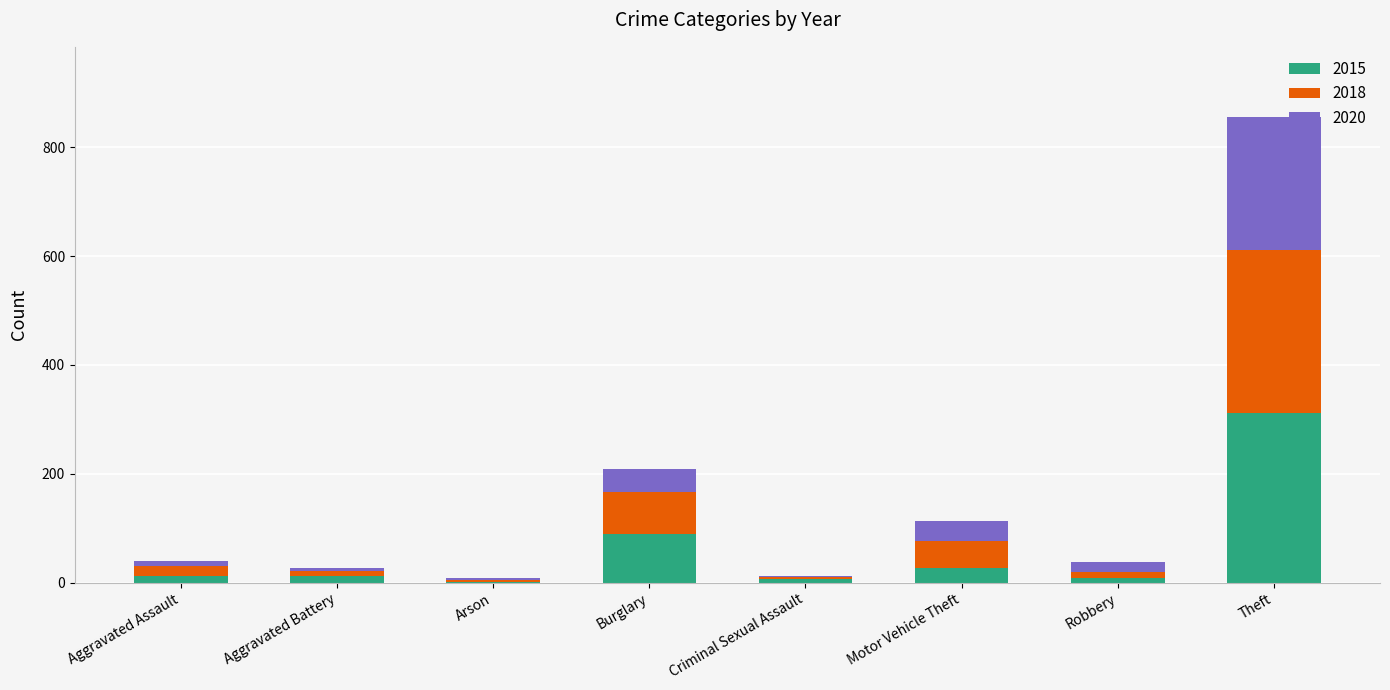

The value of 2015 at Theft is 435. True or false?

False